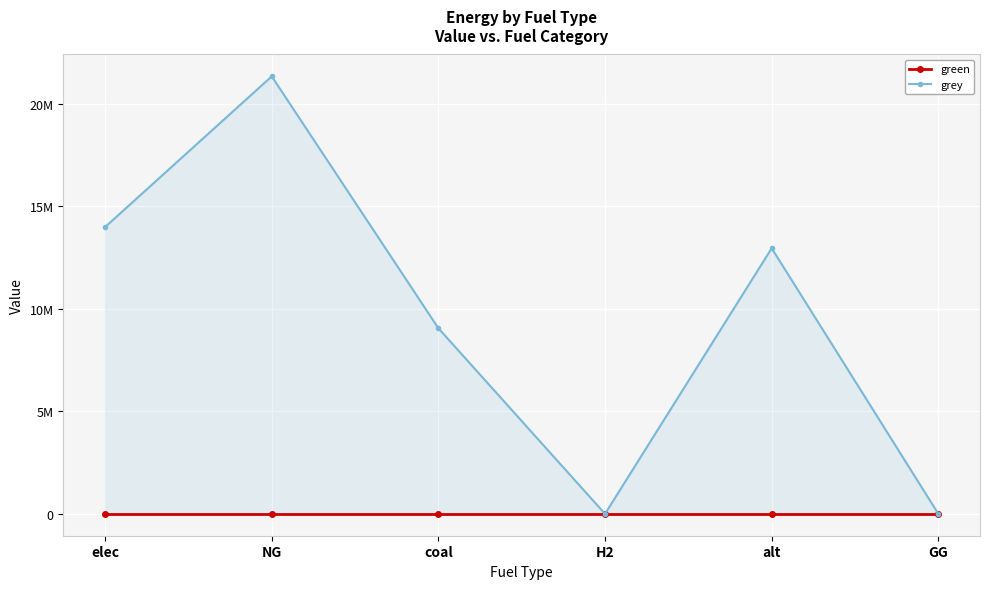

Reading left to right, extract all data points from this chart.

green: 0.0	0.0	0.0	0.0	0.0	0.0
grey: 13987292.7	21338078.8	9052800.9	0.0	12954508.8	0.0